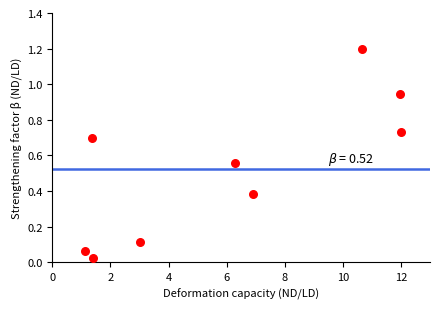

What is the range of X values (max minus min)?

10.9